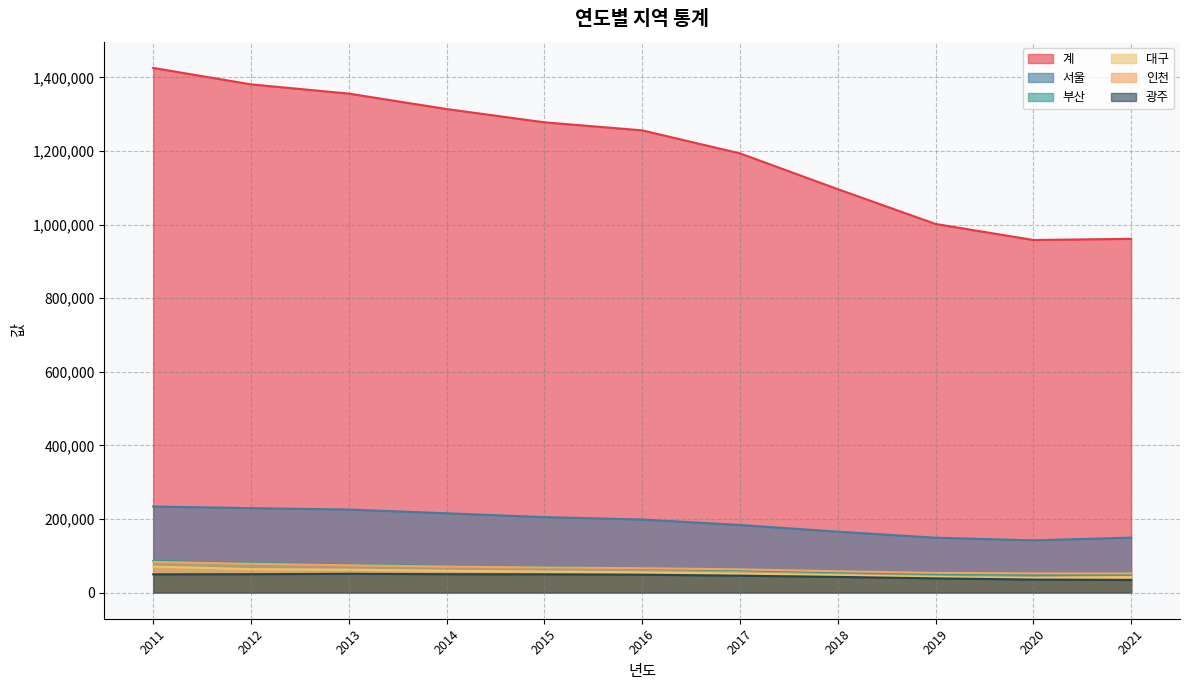

Does the chart have visible grid lines?

Yes